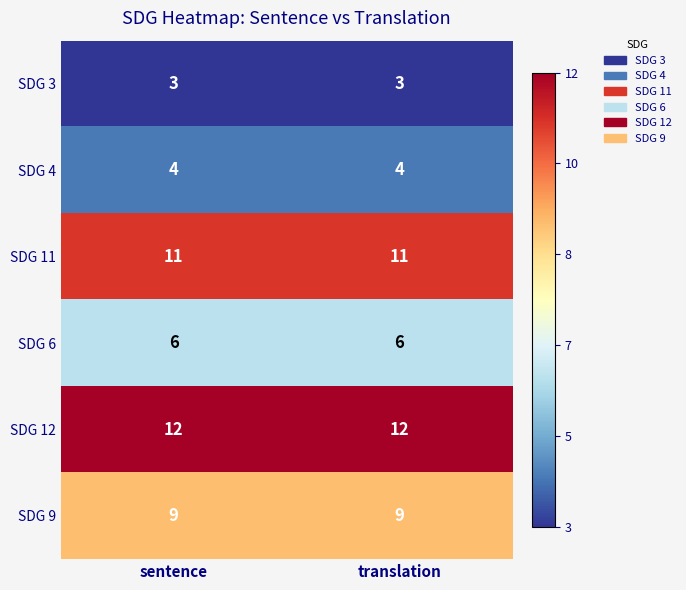

What is the sum of the SDG 9 values at sentence and translation?

18